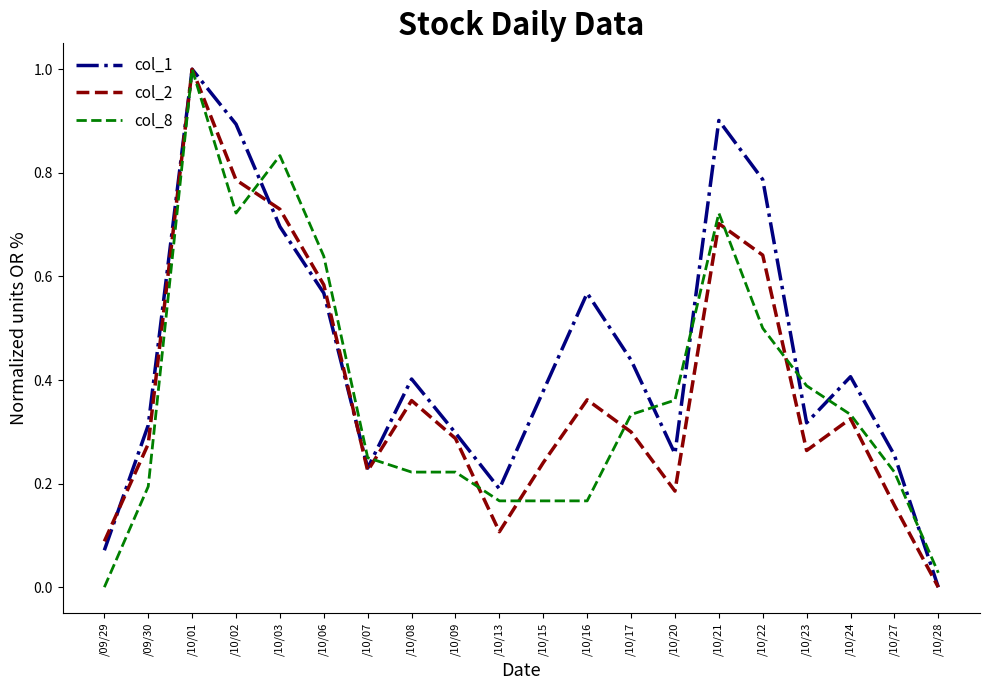

At which category is the sum across all series the highest?

/10/01